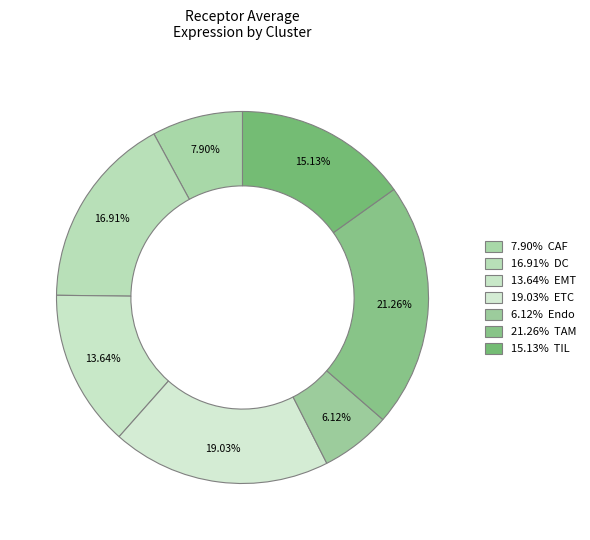

How many slices are in this pie chart?

7